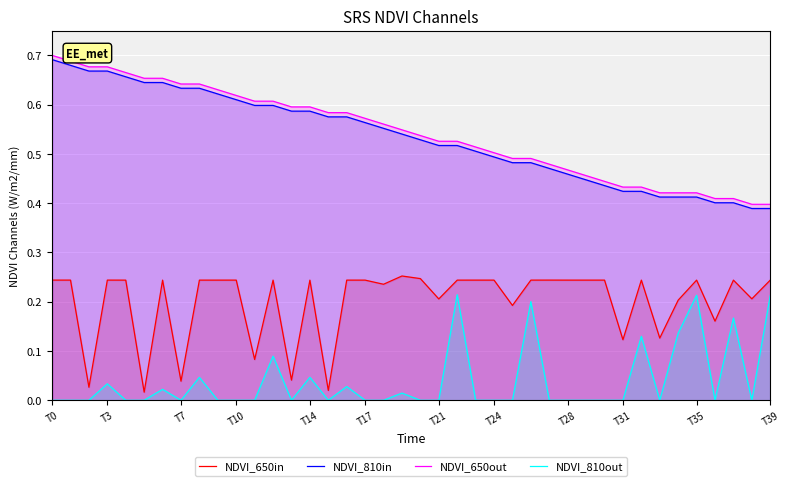

Which label corresponds to the smallest value in the chart?

T0